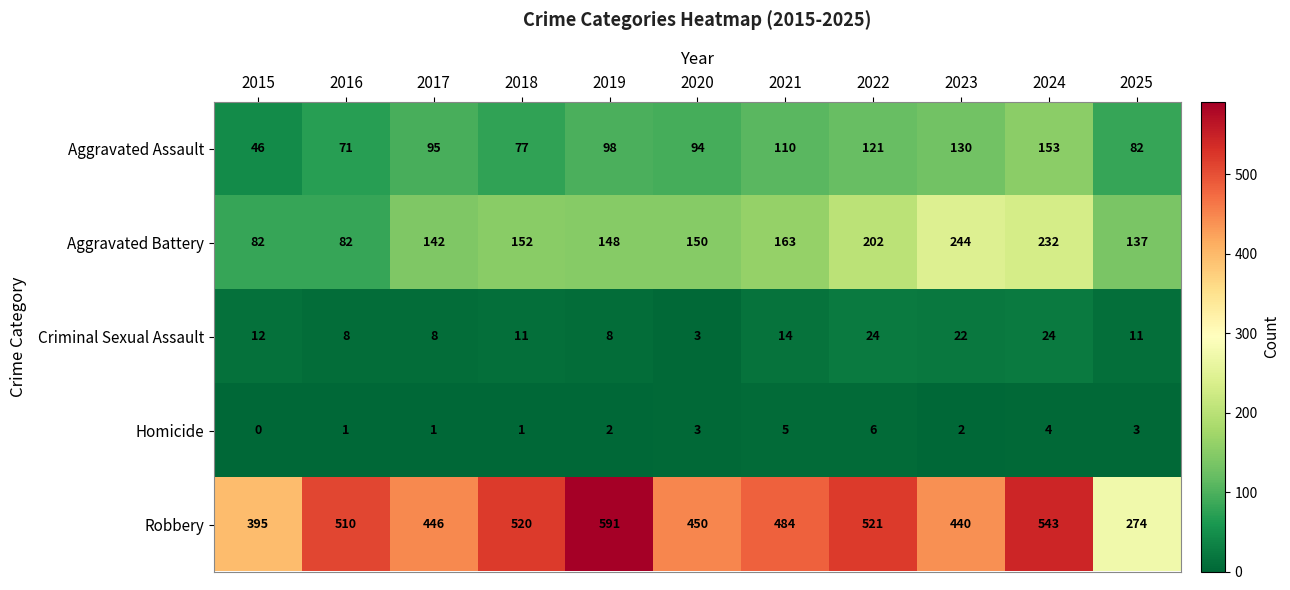

At which category is the sum across all series the highest?

2024